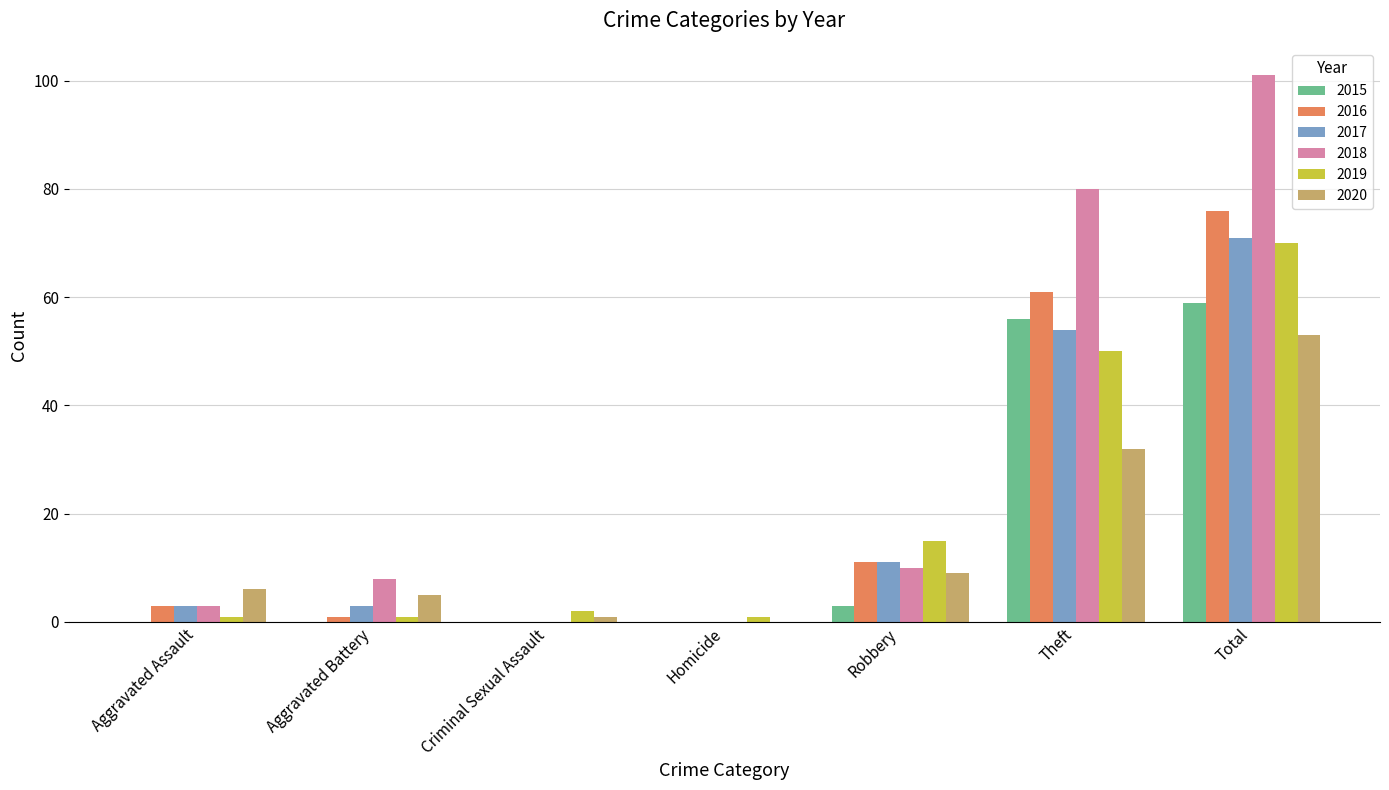

At which label is 2016 closest to 38?

Theft